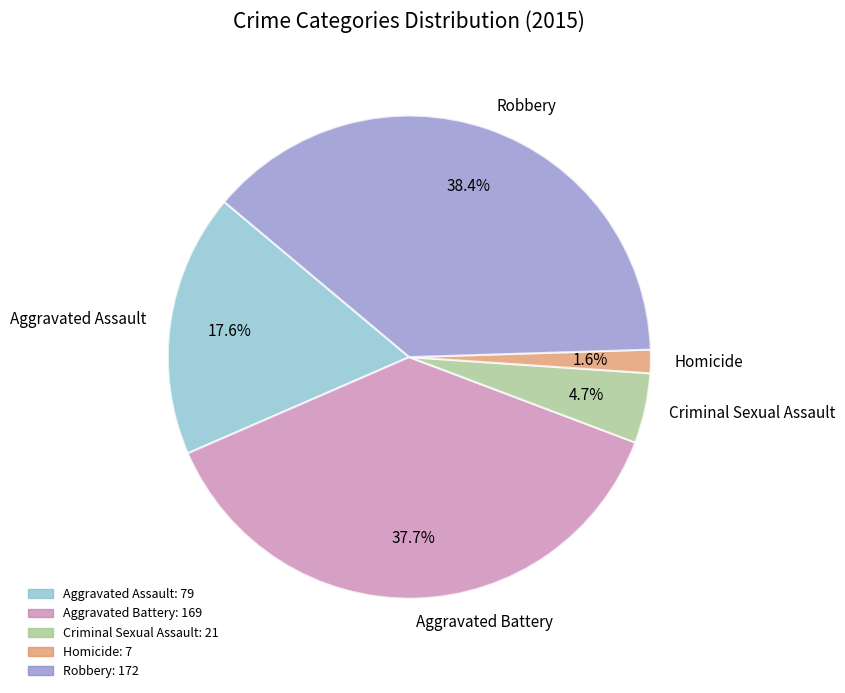

What is the smallest slice in the pie chart?

Homicide